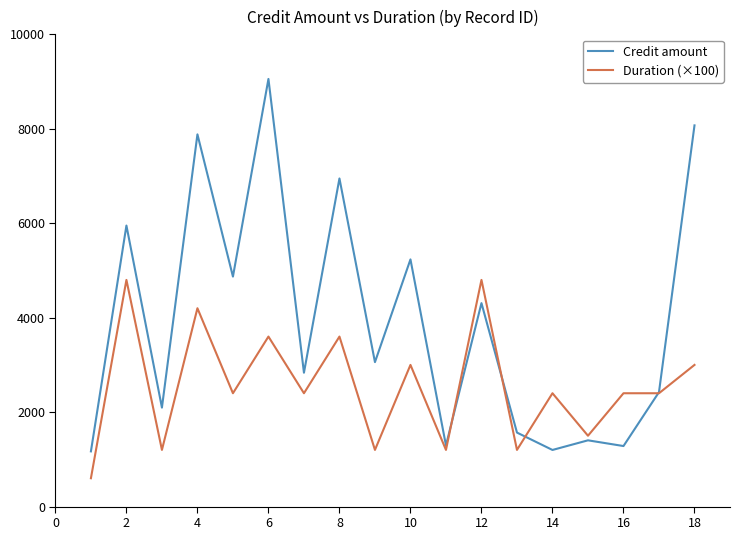

Which series has the largest range (max minus min)?

Credit amount